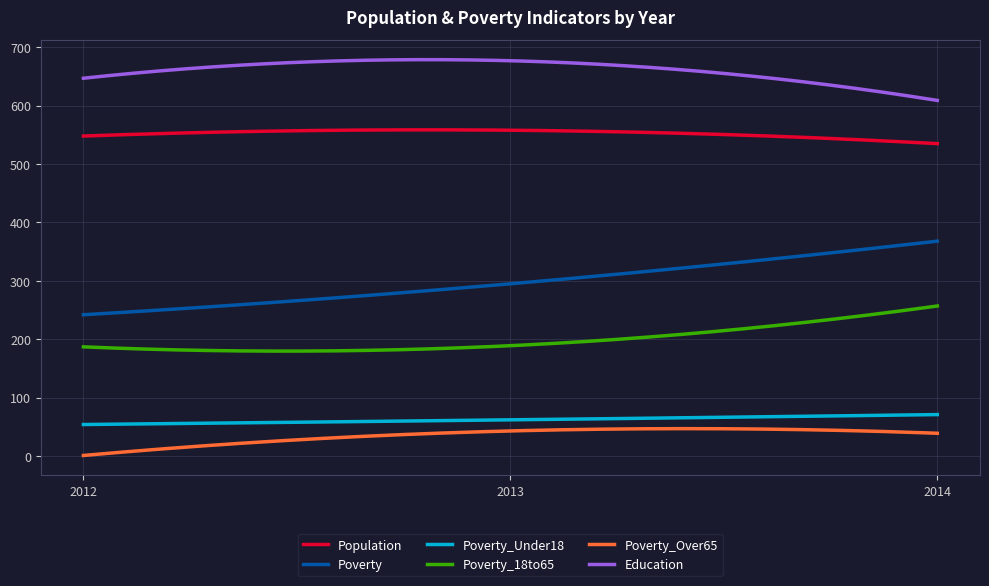

What are all the series names shown in the legend?

Population, Poverty, Poverty_Under18, Poverty_18to65, Poverty_Over65, Education